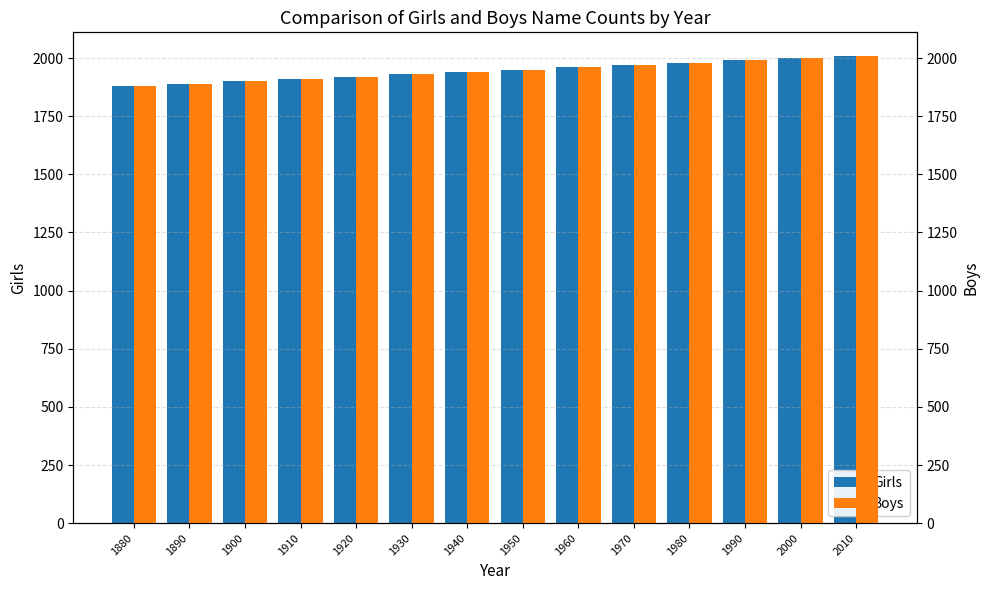

Reading left to right, what are all the values shown in this chart?

Girls: 1880=1880	1890=1890	1900=1900	1910=1910	1920=1920	1930=1930	1940=1940	1950=1950	1960=1960	1970=1970	1980=1980	1990=1990	2000=2000	2010=2010
Boys: 1880=1880	1890=1890	1900=1900	1910=1910	1920=1920	1930=1930	1940=1940	1950=1950	1960=1960	1970=1970	1980=1980	1990=1990	2000=2000	2010=2010